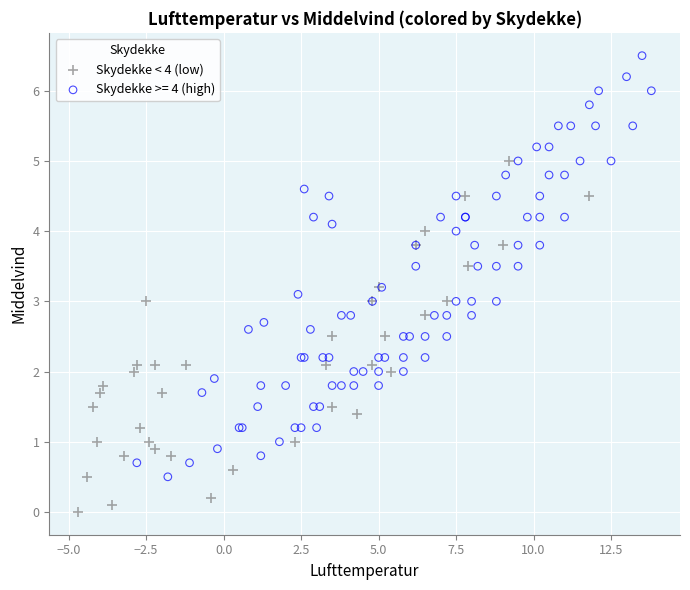

Which series has the largest Y range (max minus min)?

Skydekke >= 4 (high)